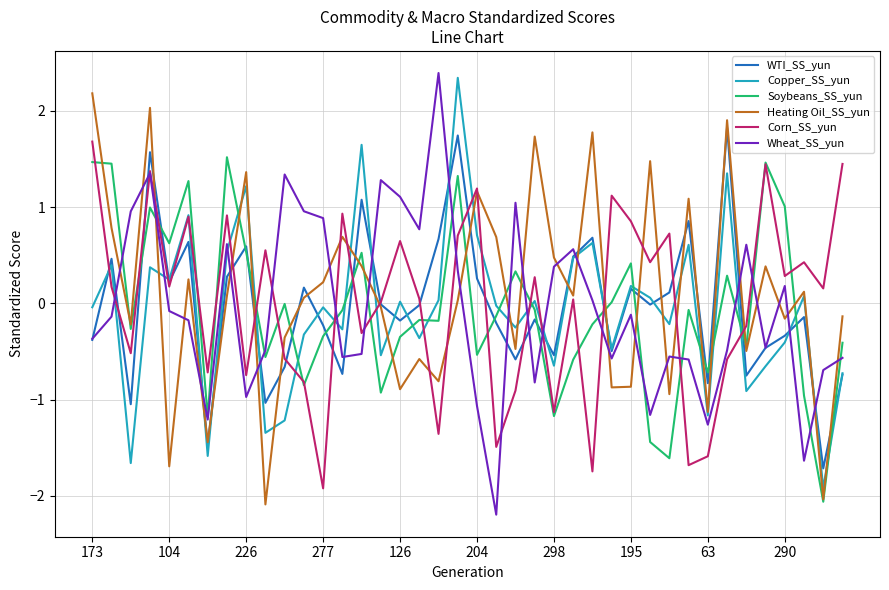

What are all the series names shown in the legend?

WTI_SS_yun, Copper_SS_yun, Soybeans_SS_yun, Heating Oil_SS_yun, Corn_SS_yun, Wheat_SS_yun